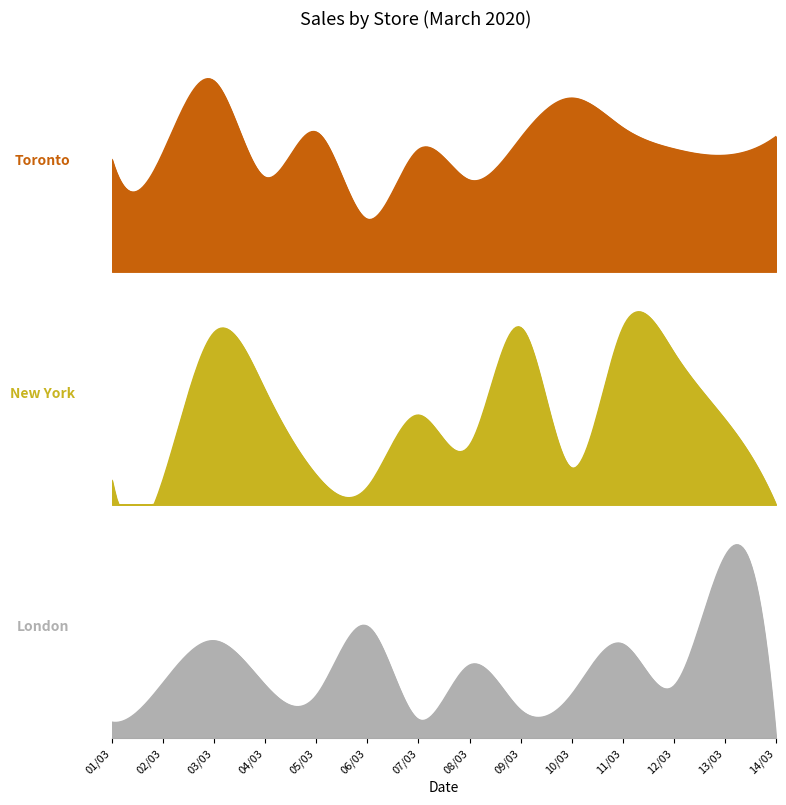

What are all the series names shown in the legend?

Toronto, New York, London